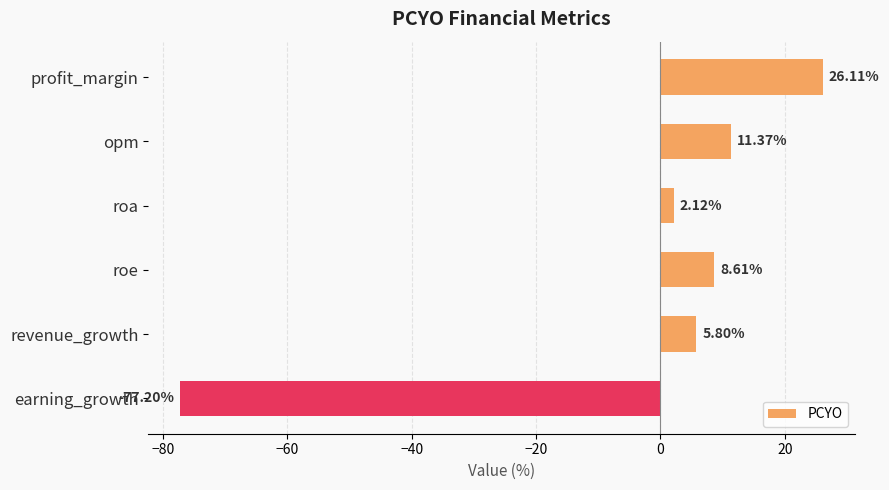

What is the difference between the maximum and second lowest values?

24.0